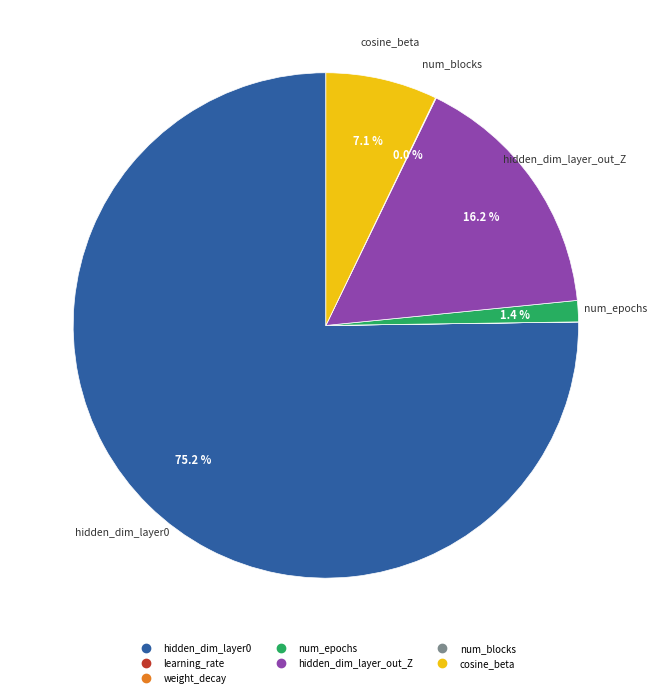

Is it true that hidden_dim_layer_out_Z is 24% of the pie?

False